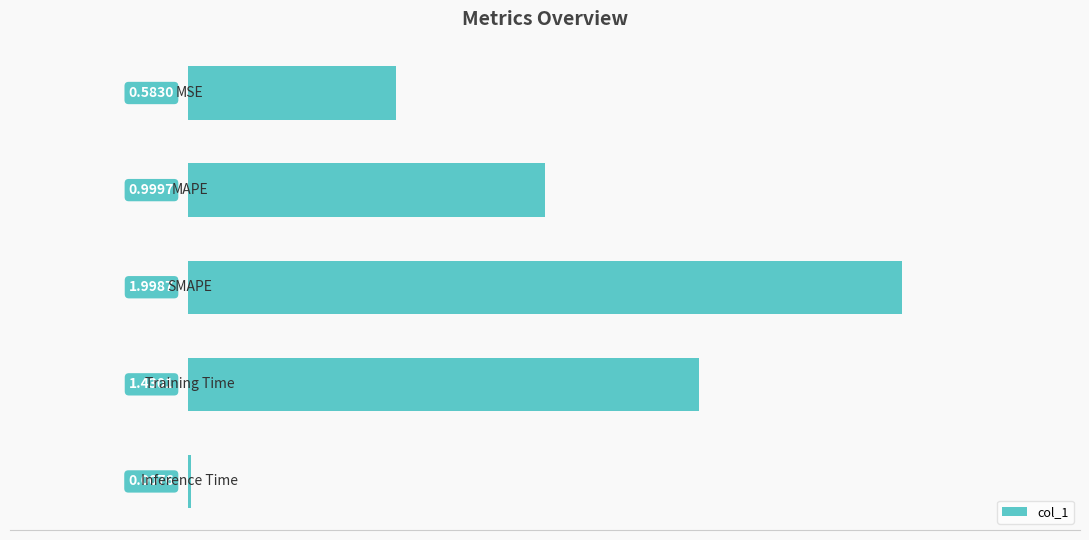

What is the sum of all values?

5.0